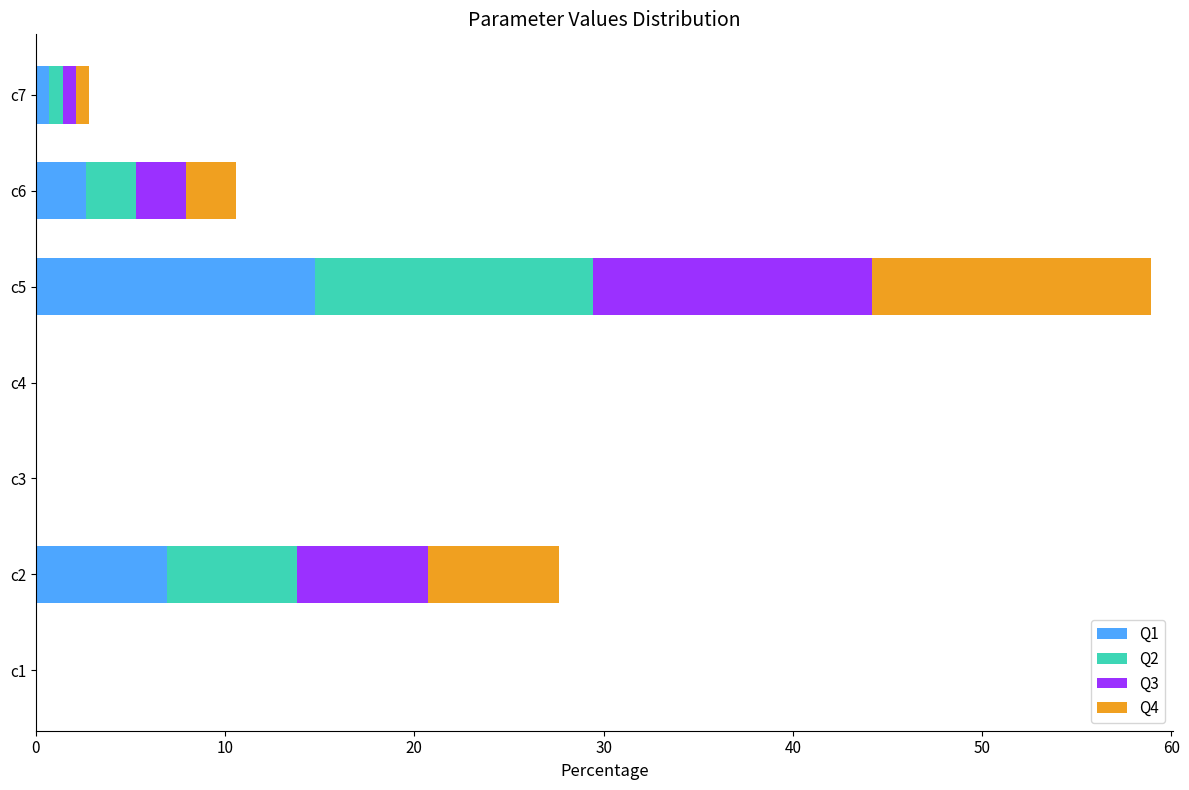

At which category is the sum across all series the highest?

c5